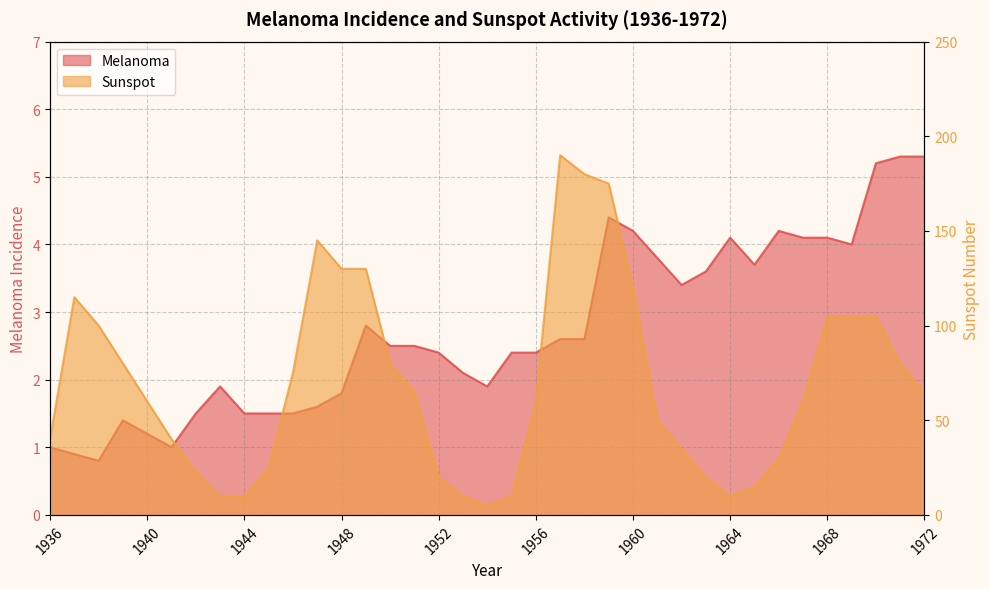

What is the value of the Sunspot point at the 2nd from the left?

115.0